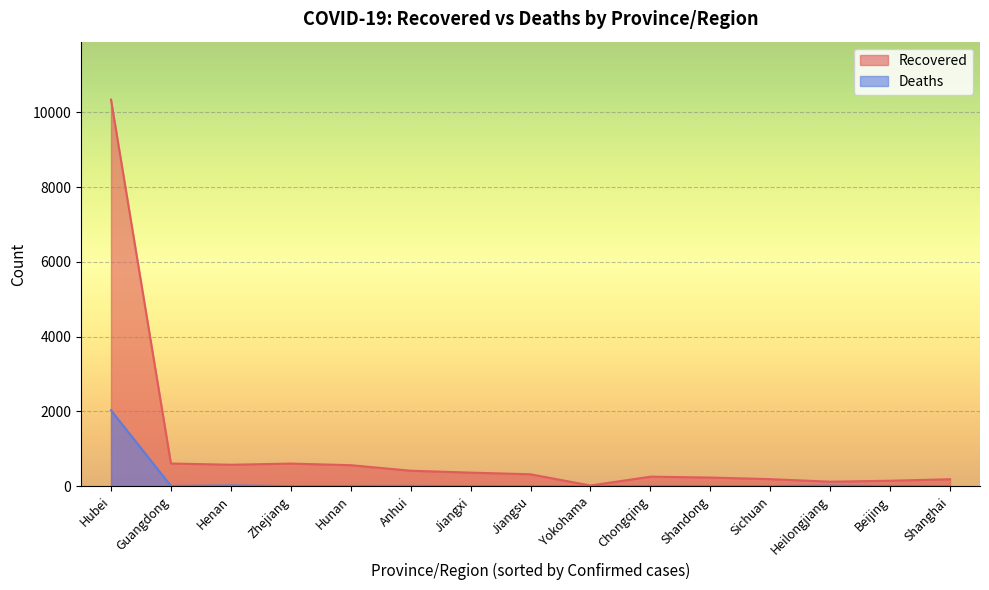

What is the difference between the second highest and minimum values in the Recovered series?

589